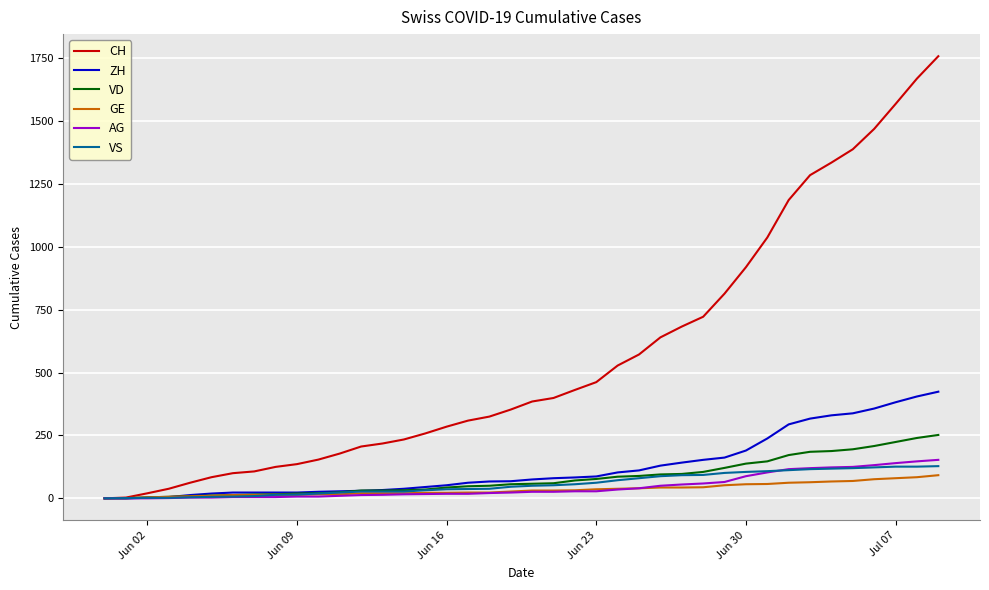

What is the highest value of the AG series?

153